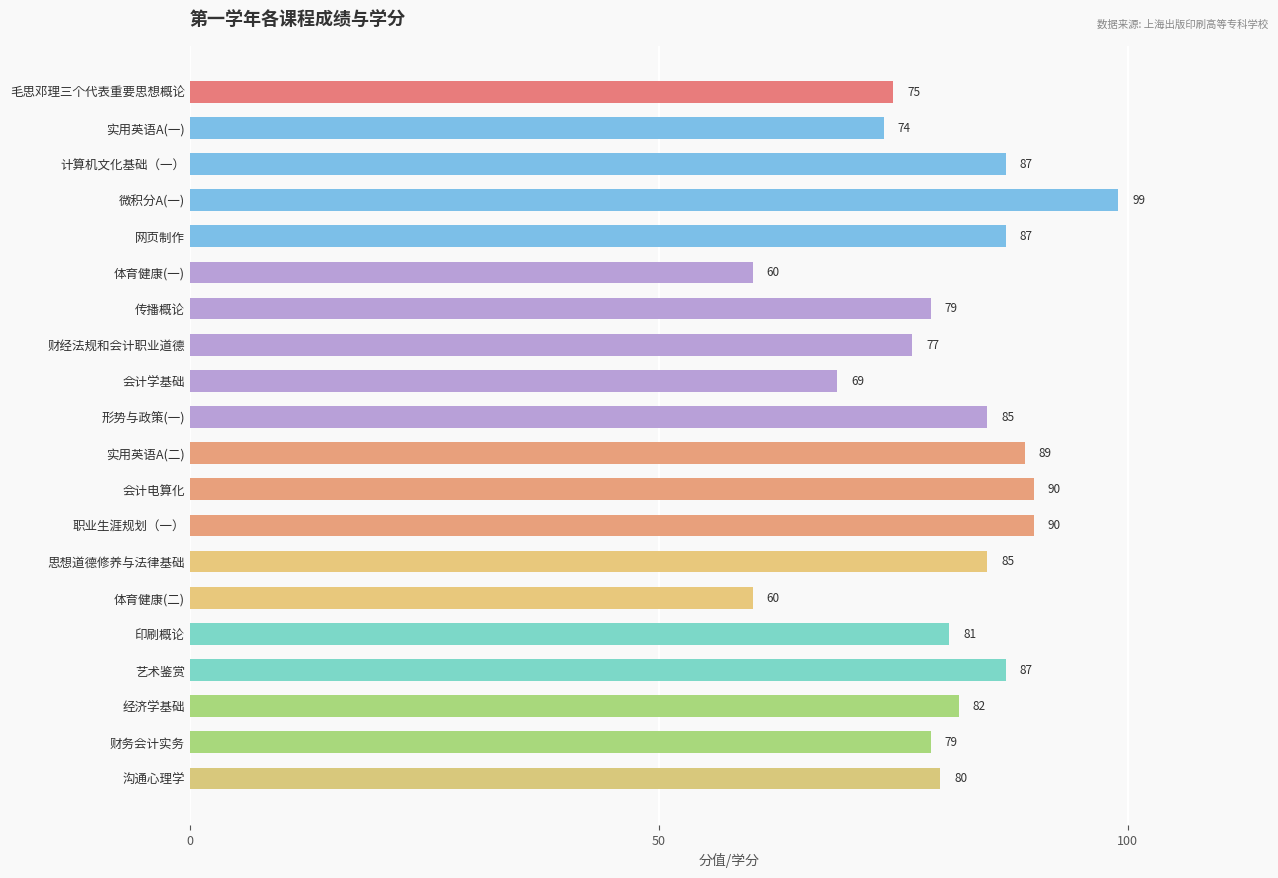

What is the change in value from 微积分A(一) to 职业生涯规划（一）?

-9